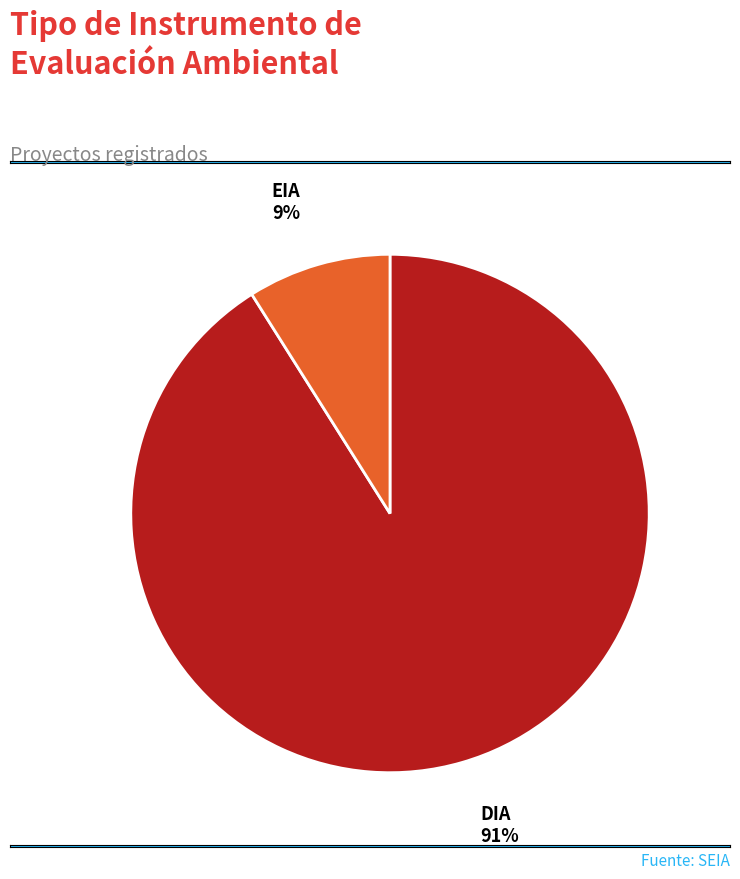

To the nearest percent, what is the difference between the largest and smallest slice percentages?

82%